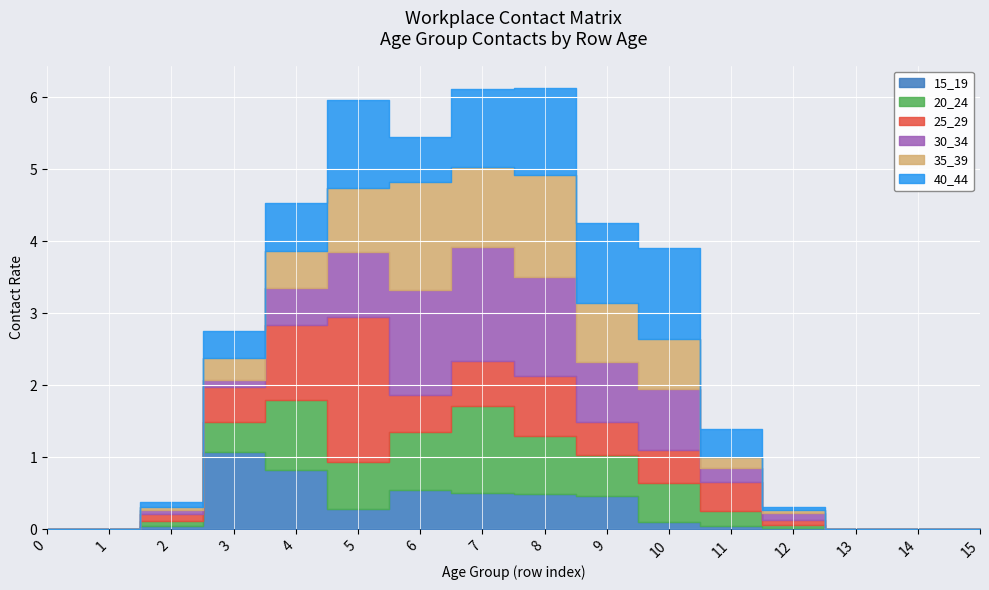

The 25_29 series shows 0.0 at 0. True or false?

True